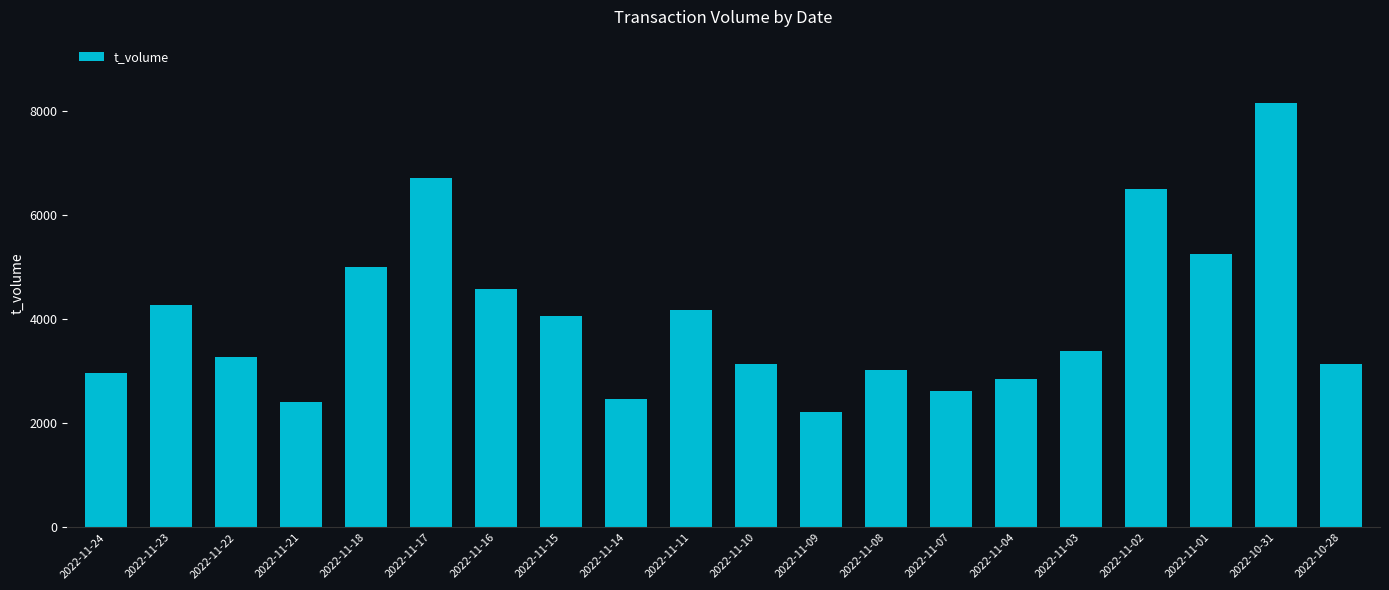

What is the change in value from 2022-11-15 to 2022-11-03?

-676